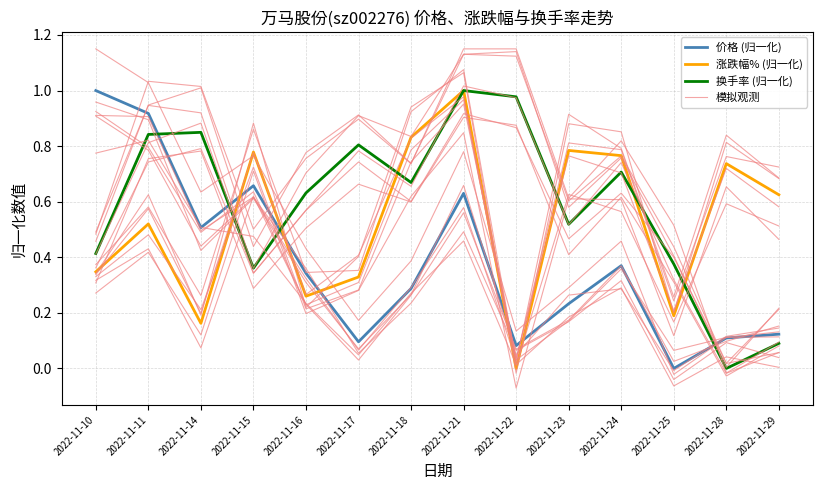

Reading left to right, transcribe all the data shown in this chart.

价格 (归一化): 1.0	0.9	0.5	0.7	0.3	0.1	0.3	0.6	0.1	0.2	0.4	0.0	0.1	0.1
涨跌幅% (归一化): 0.3	0.5	0.2	0.8	0.3	0.3	0.8	1.0	0.0	0.8	0.8	0.2	0.7	0.6
换手率 (归一化): 0.4	0.8	0.8	0.4	0.6	0.8	0.7	1.0	1.0	0.5	0.7	0.4	0.0	0.1
模拟观测: 0.9	0.8	0.5	0.6	0.2	0.0	0.3	0.6	0.1	0.2	0.4	0.0	0.1	0.2